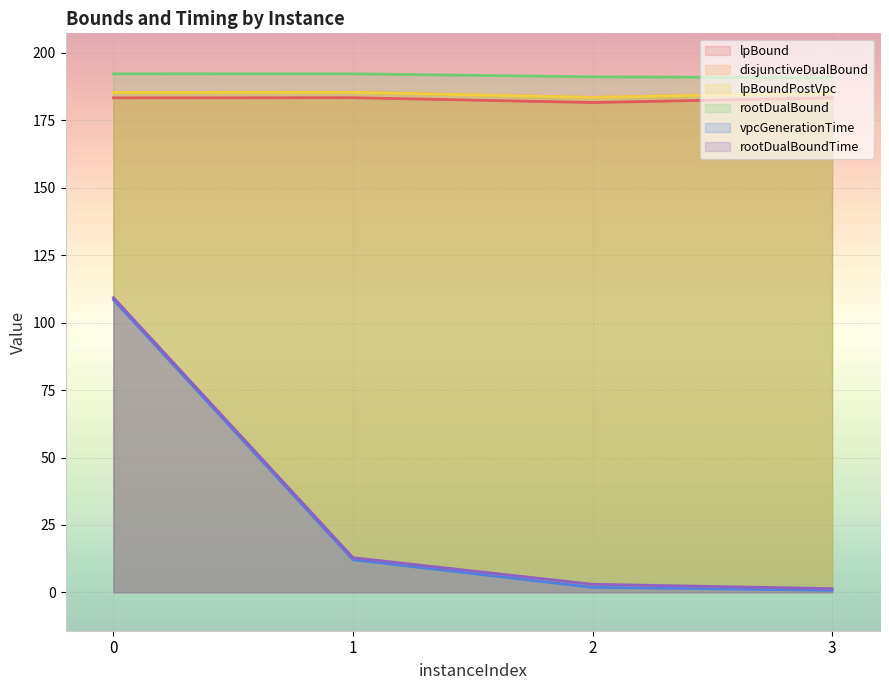

True or false: vpcGenerationTime and rootDualBoundTime intersect in this chart.

False